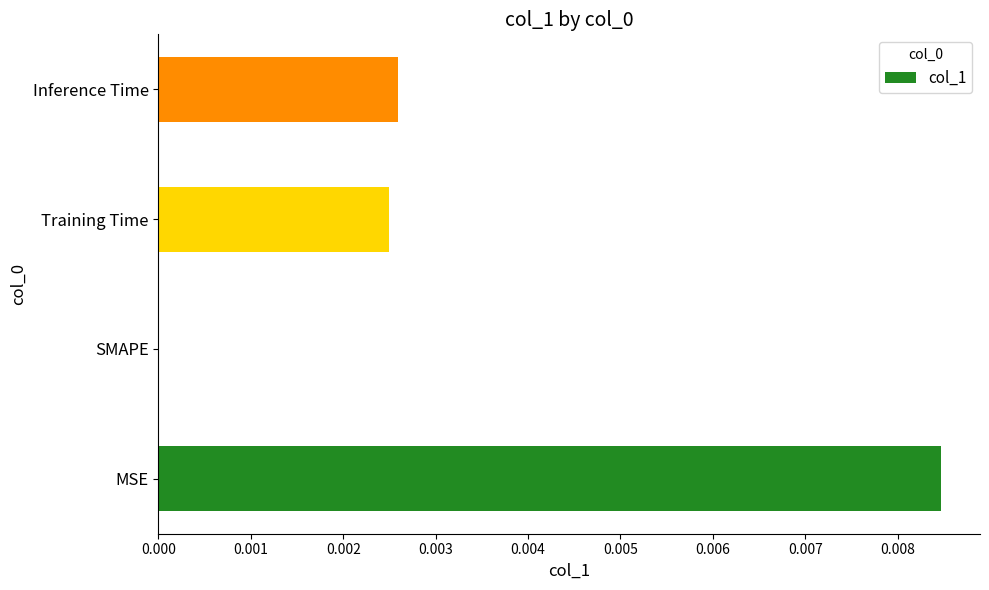

At which category does the chart reach its peak across all series?

MSE